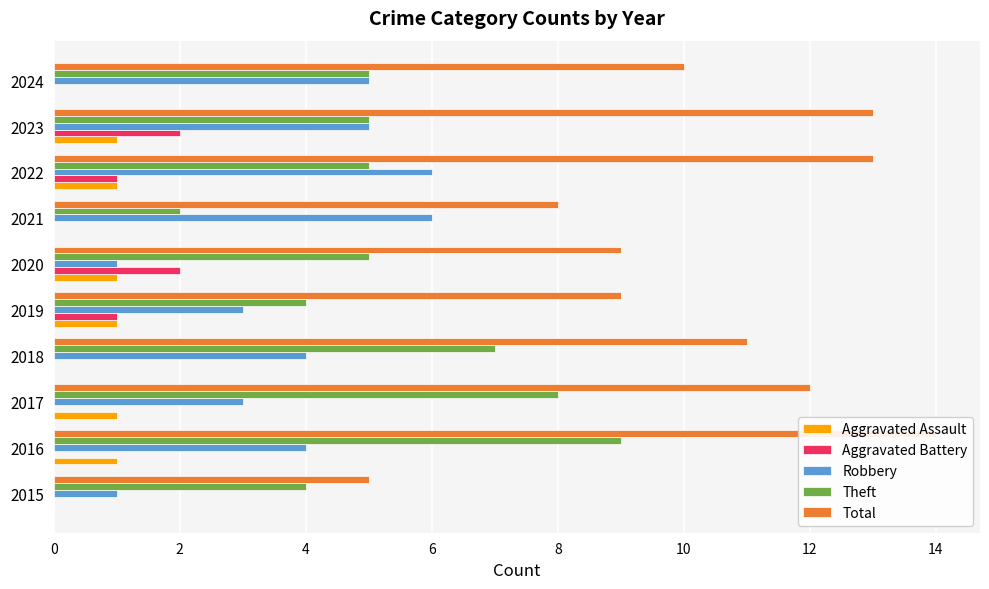

What position from the right is 12?

4